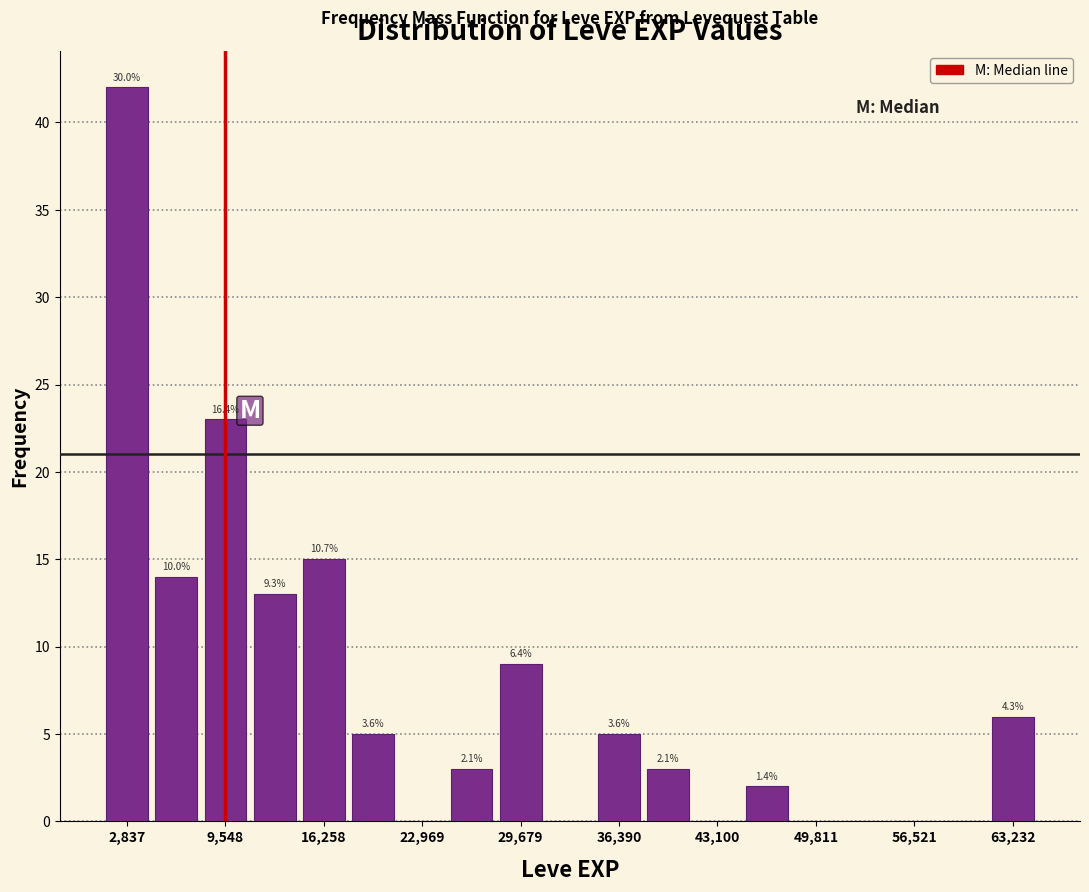

Around what value on the x-axis is the tallest bar? Give the approximate position of its centre, as read against the axis.

3000